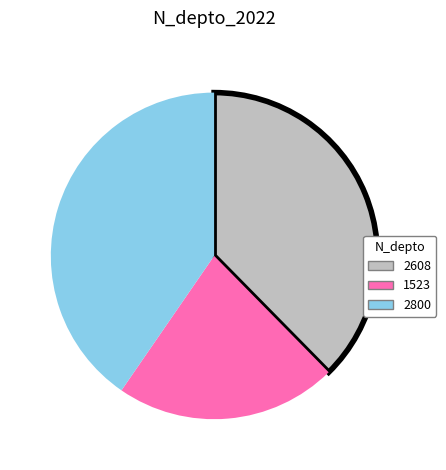

Does any single category account for the majority?

No